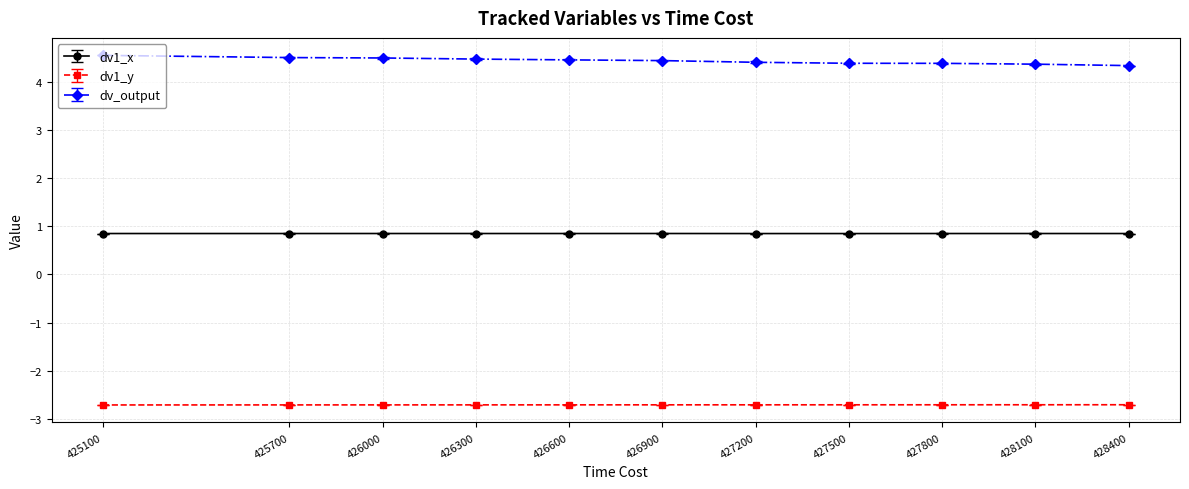

What is the difference between the highest and lowest values at 425700?

7.2